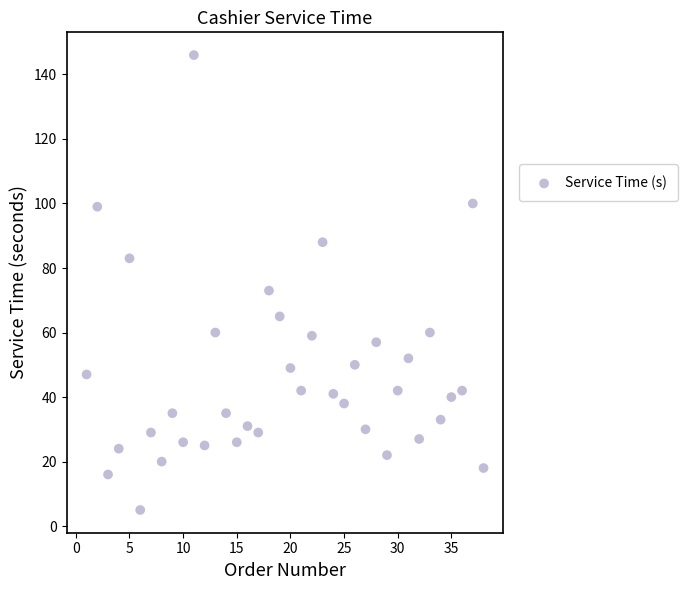

What Y value in the scatter plot is closest to 75?

73